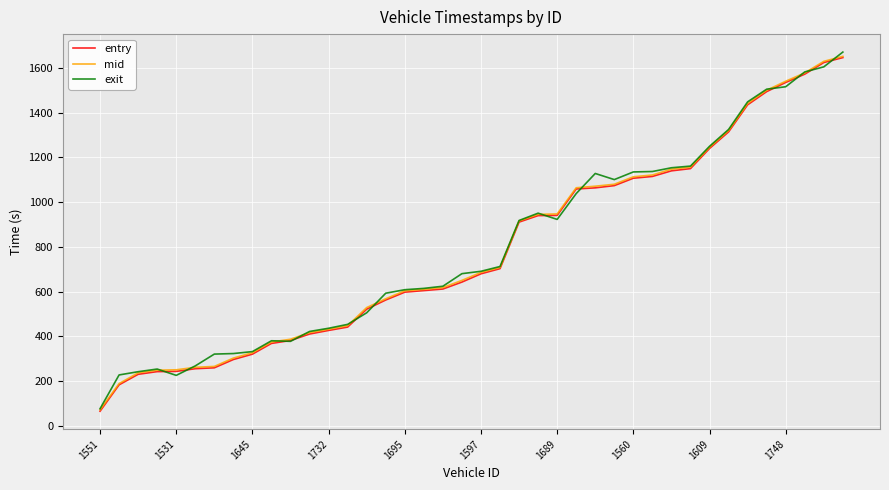

What is the difference between the second highest and second lowest values in the exit series?

1378.4